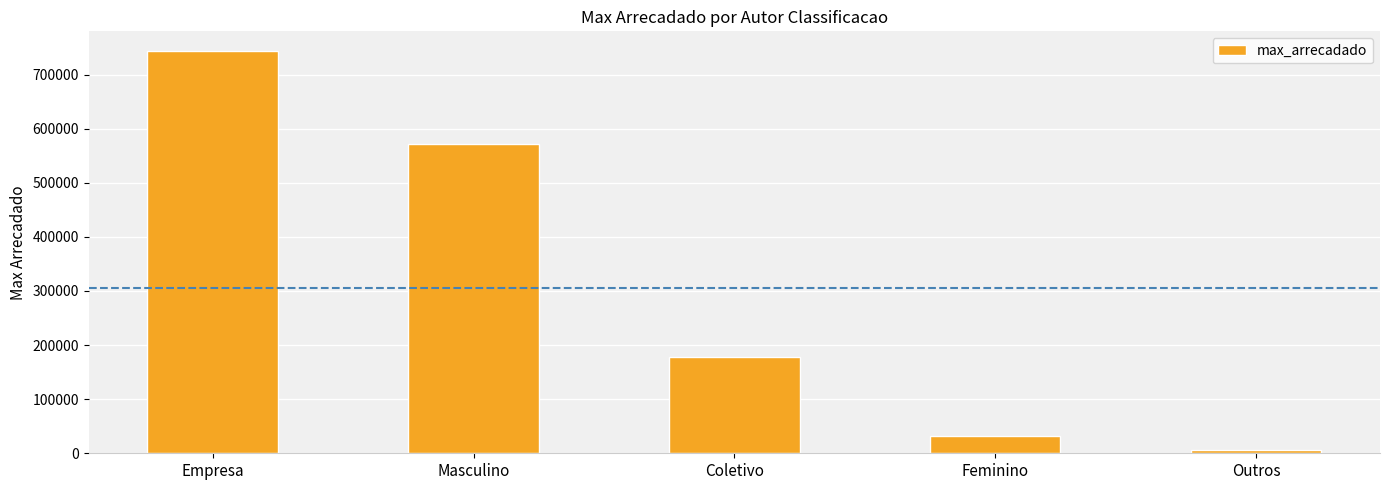

What is the label of the 3rd bar from the left?

Coletivo